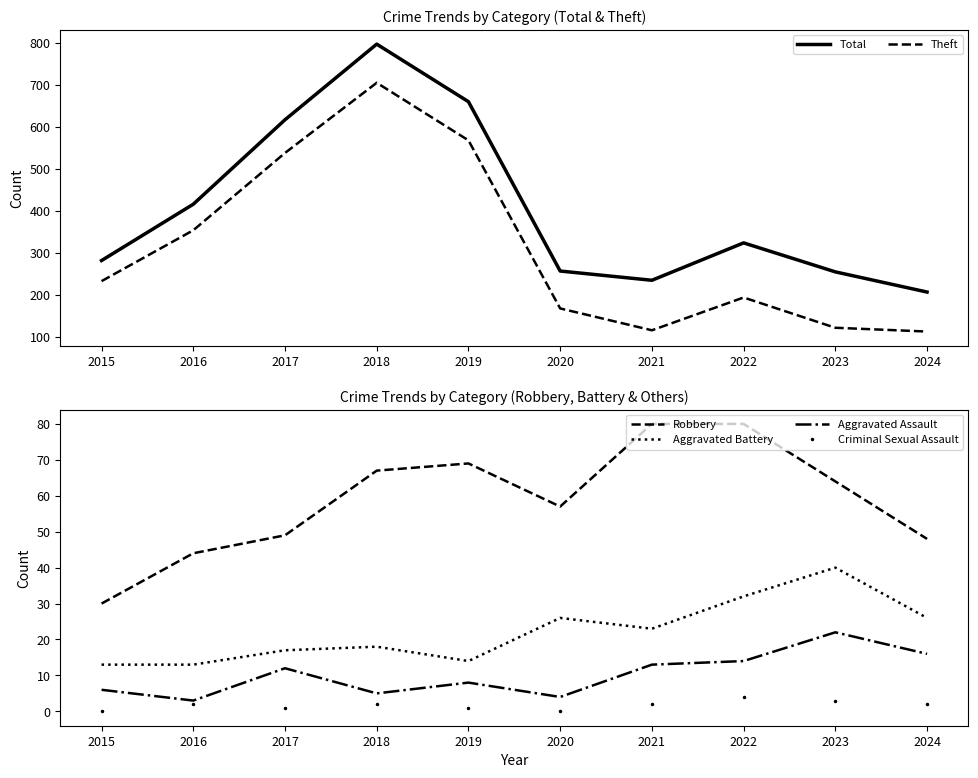

How many lines are shown in the chart?

6